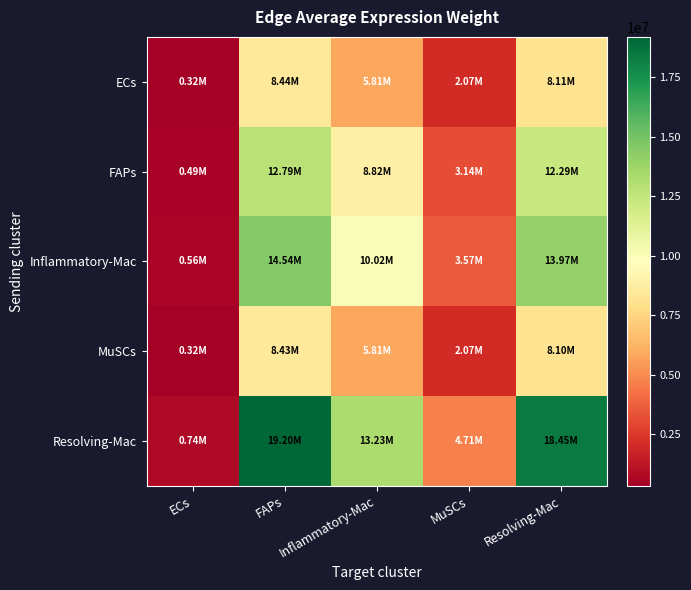

Reading right to left, extract all data points from this chart.

ECs: Resolving-Mac=8107512.9	MuSCs=2069392.4	Inflammatory-Mac=5814620.3	FAPs=8435255.5	ECs=324959.6
FAPs: Resolving-Mac=12292089.7	MuSCs=3137479.7	Inflammatory-Mac=8815753.4	FAPs=12788992.1	ECs=492682.8
Inflammatory-Mac: Resolving-Mac=13974074.3	MuSCs=3566795.8	Inflammatory-Mac=10022054.5	FAPs=14538970.1	ECs=560098.9
MuSCs: Resolving-Mac=8104065.9	MuSCs=2068512.6	Inflammatory-Mac=5812148.1	FAPs=8431669.2	ECs=324821.4
Resolving-Mac: Resolving-Mac=18451001.4	MuSCs=4709503.7	Inflammatory-Mac=13232858.1	FAPs=19196875.0	ECs=739539.9